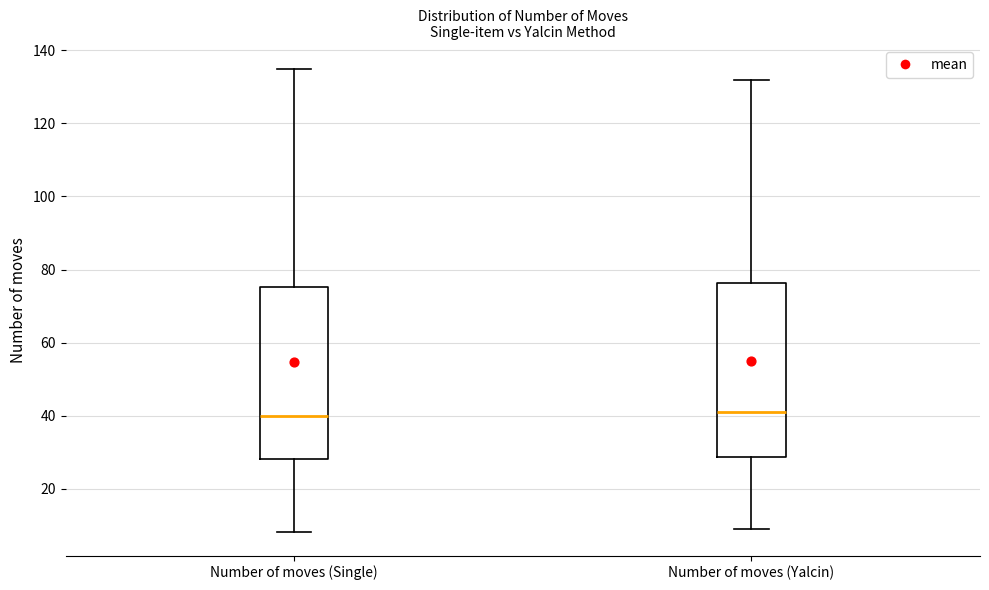

Where is the upper edge of the box for Number of moves (Single) on the y-axis? The values are not printed on the chart, so give them approximately, as read against the axis.

76